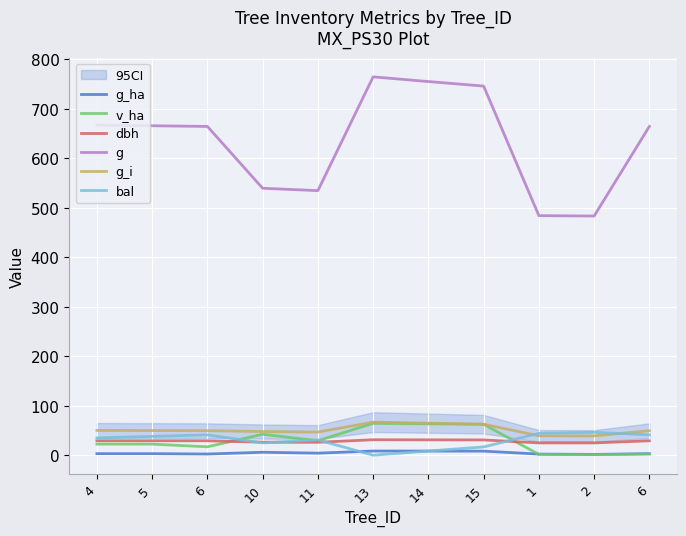

List the labels in order of bal value, smallest first.

13, 14, 15, 10, 11, 4, 5, 6, 6, 1, 2